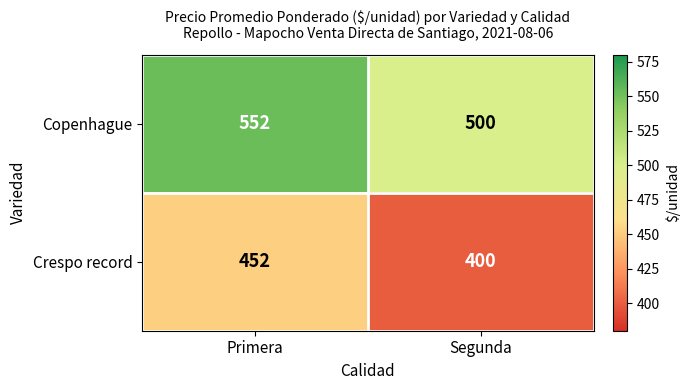

What is the sum of the Crespo record values at Primera and Segunda?

852